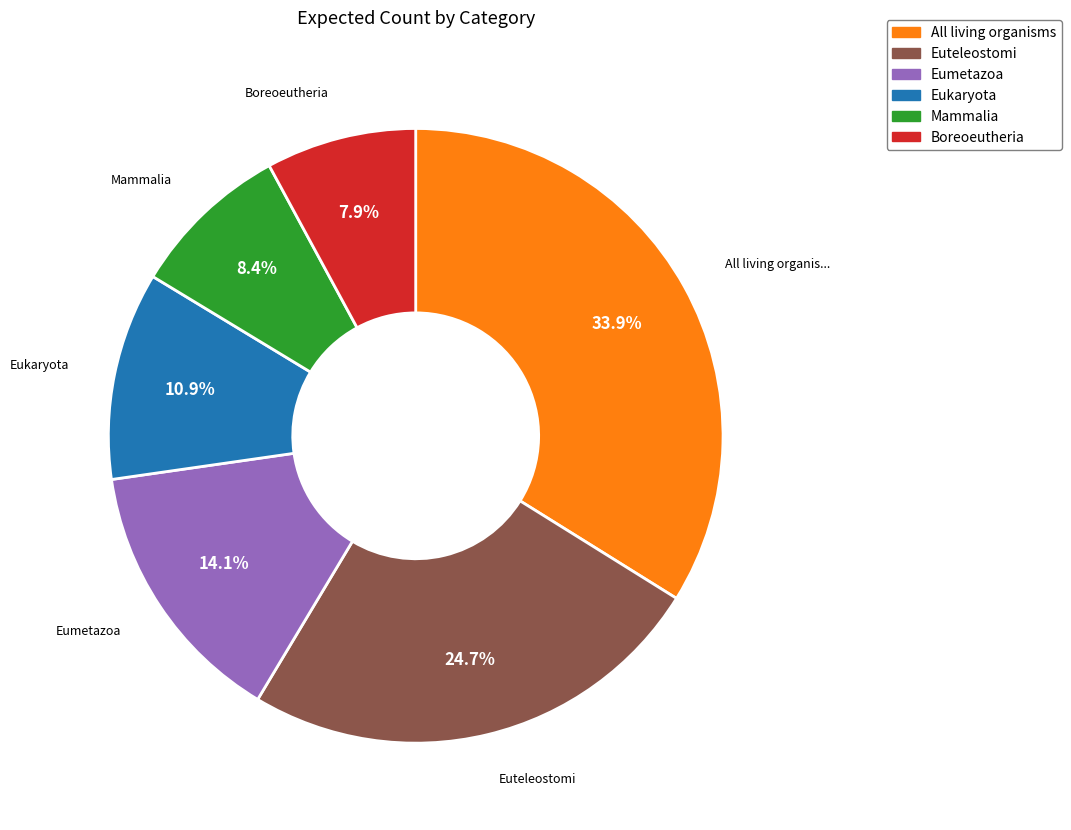

Is there a majority slice in this chart?

No